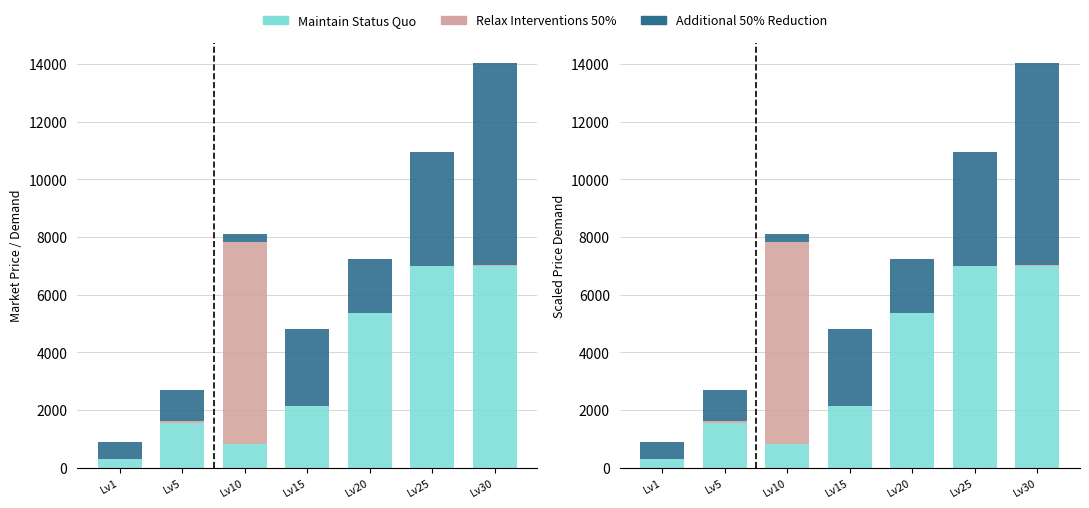

What is the sum of all Additional 50% Reduction values?

17382.3